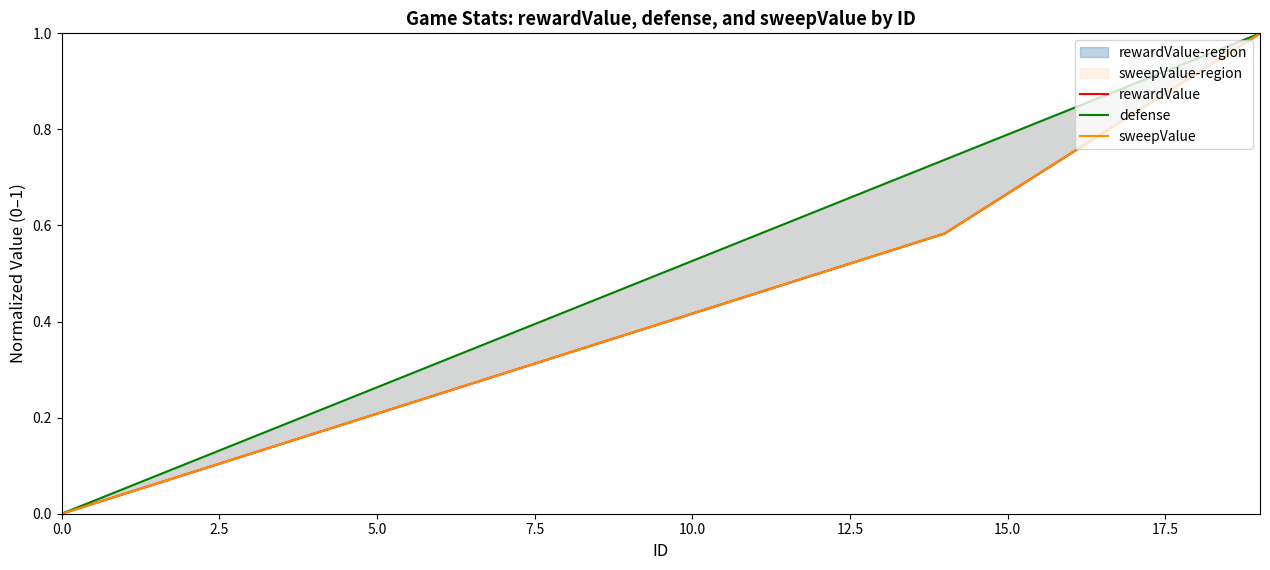

Count the number of data series in this chart.

3